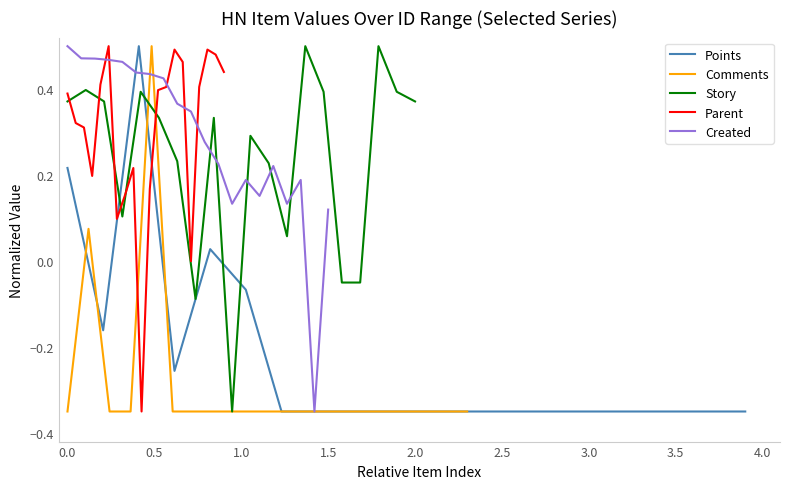

What is the value of the Comments point at the 15th from the left?

-0.3